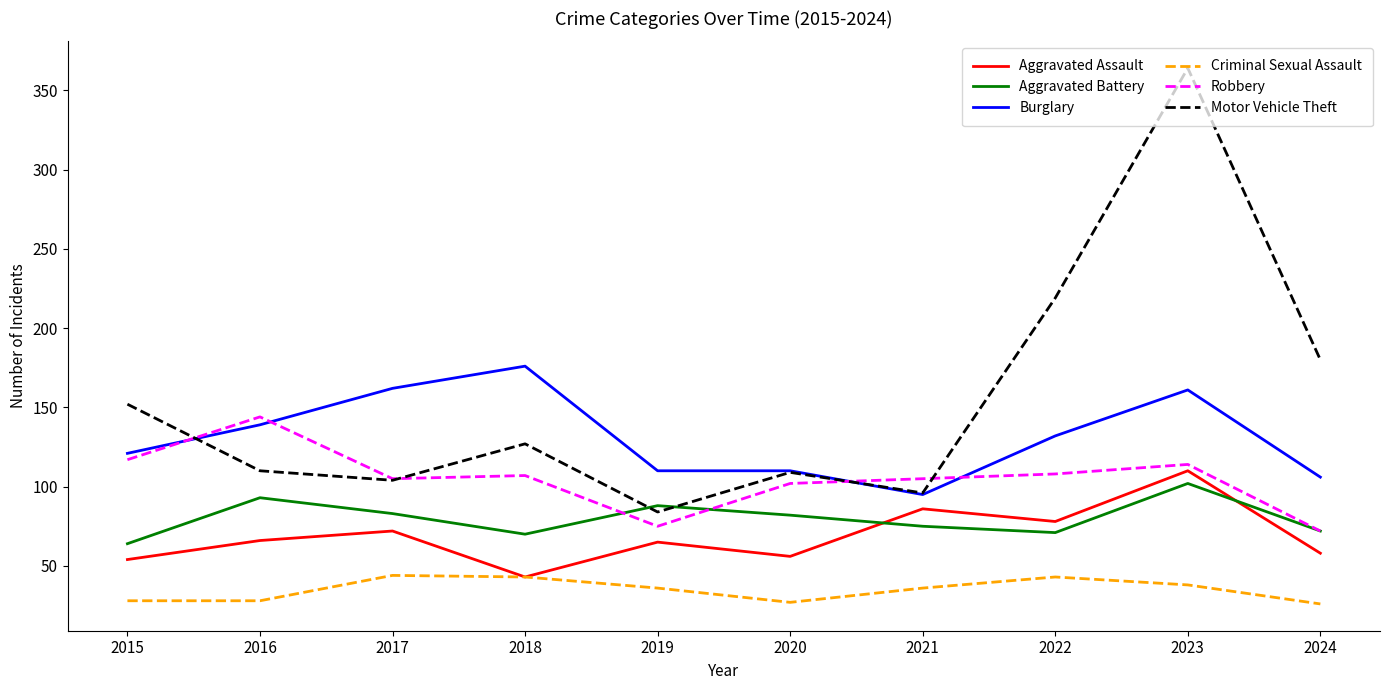

Where is Motor Vehicle Theft nearest to the value 224?

2022